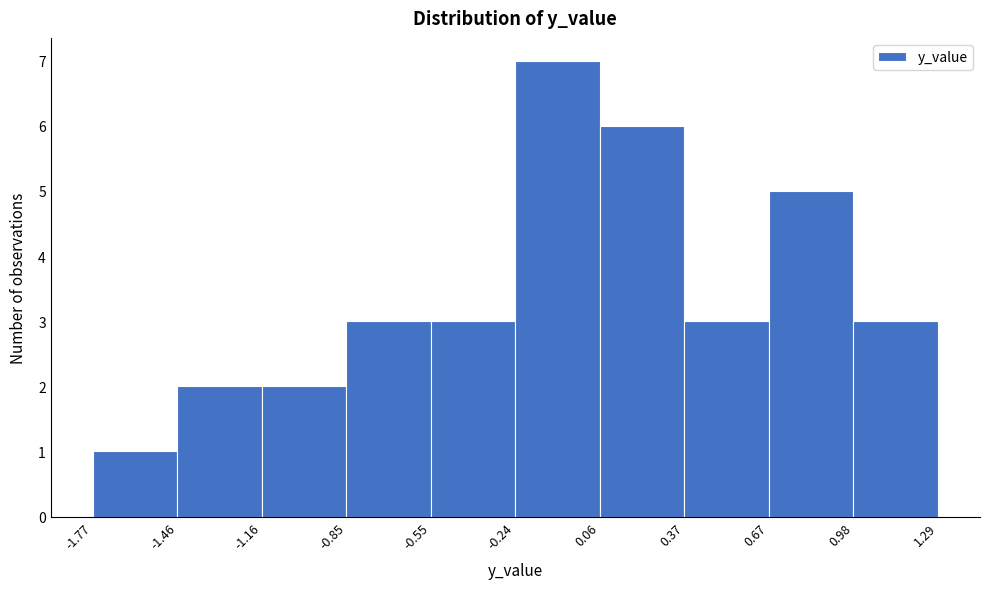

Reading left to right, transcribe this chart: for each bar, give the range it covers on the x-axis and its height. The values are not printed on the chart, so give them approximately, as read against the axis.

-1.77 to -1.46: 1
-1.46 to -1.16: 2
-1.16 to -0.85: 2
-0.85 to -0.55: 3
-0.55 to -0.24: 3
-0.24 to 0.06: 7
0.06 to 0.37: 6
0.37 to 0.67: 3
0.67 to 0.98: 5
0.98 to 1.29: 3